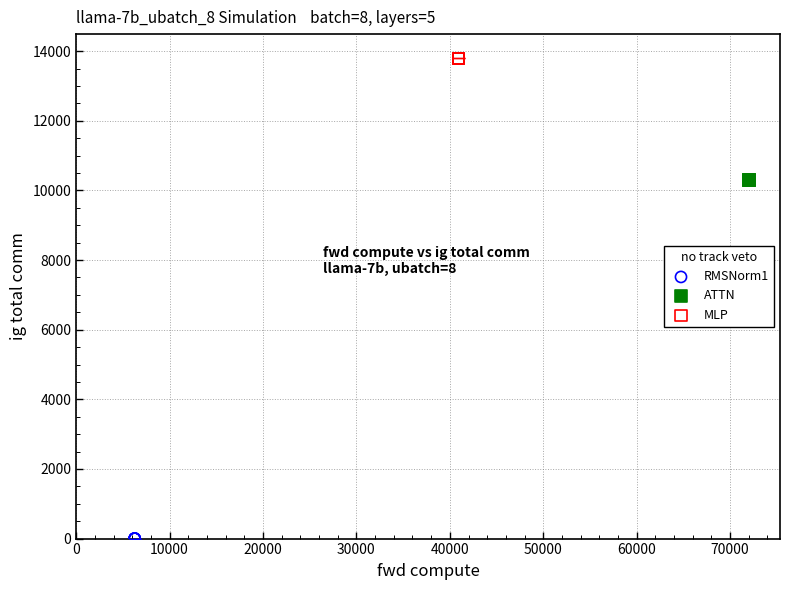

Which series contains the lowest Y value?

RMSNorm1